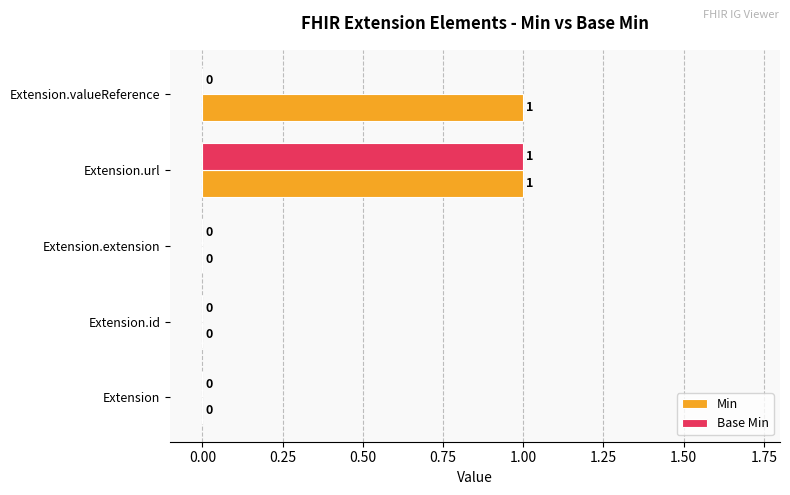

What is the sum of all Base Min values?

1